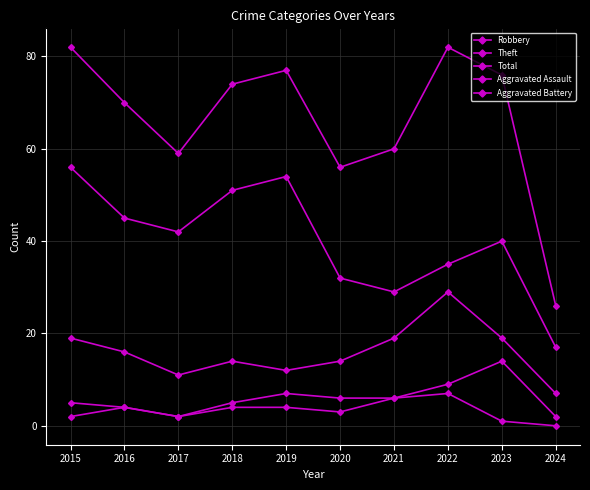

How many categories are shown in the chart?

10